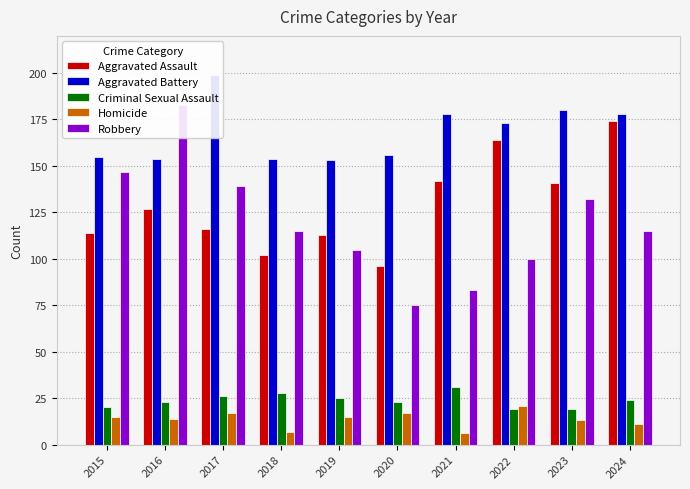

Reading left to right, extract all data points from this chart.

Aggravated Assault: 2015=114	2016=127	2017=116	2018=102	2019=113	2020=96	2021=142	2022=164	2023=141	2024=174
Aggravated Battery: 2015=155	2016=154	2017=199	2018=154	2019=153	2020=156	2021=178	2022=173	2023=180	2024=178
Criminal Sexual Assault: 2015=20	2016=23	2017=26	2018=28	2019=25	2020=23	2021=31	2022=19	2023=19	2024=24
Homicide: 2015=15	2016=14	2017=17	2018=7	2019=15	2020=17	2021=6	2022=21	2023=13	2024=11
Robbery: 2015=147	2016=183	2017=139	2018=115	2019=105	2020=75	2021=83	2022=100	2023=132	2024=115